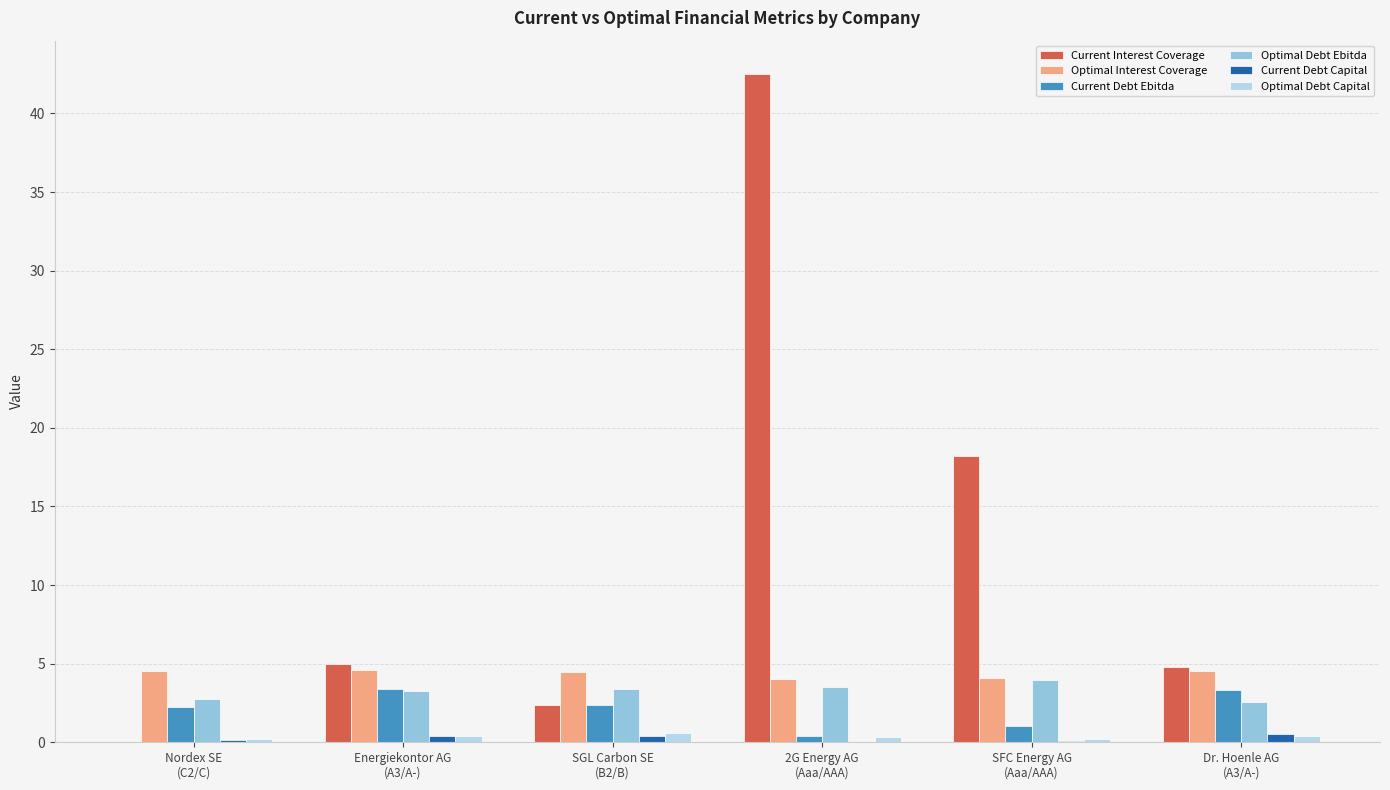

Does the chart contain stacked bars?

No